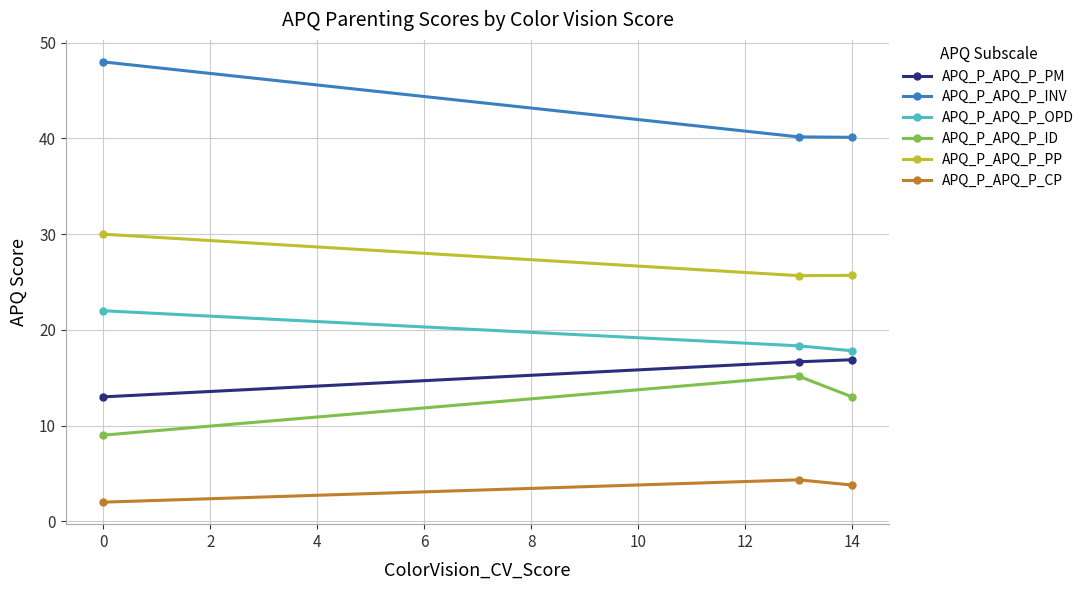

What is the value of the APQ_P_APQ_P_OPD point at the 3rd from the left?

17.8